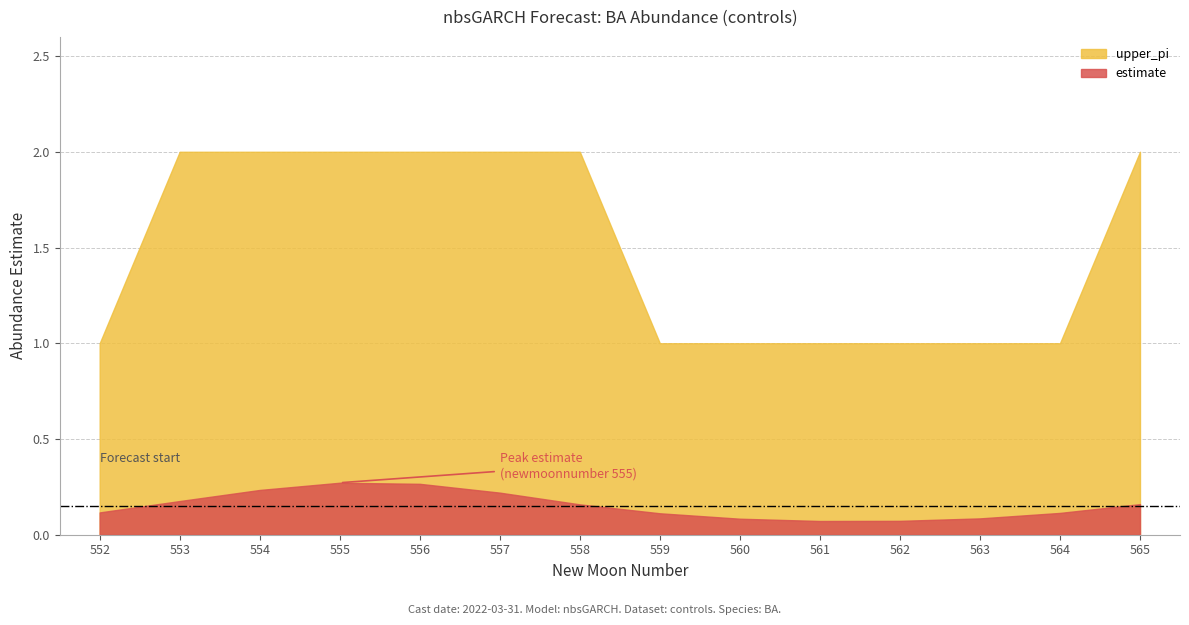

Which series has the largest range (max minus min)?

upper_pi